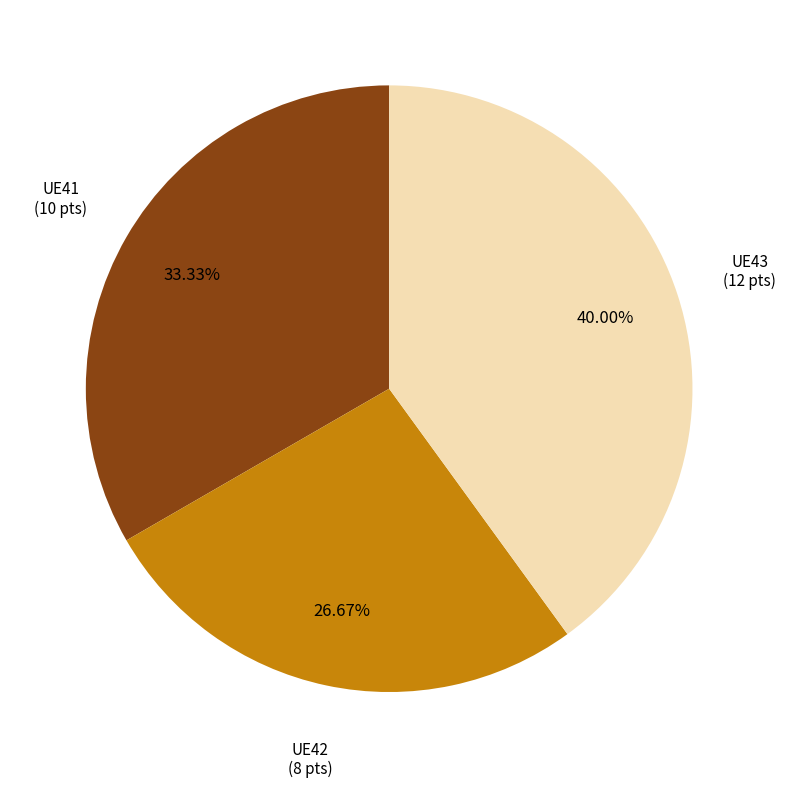

How many segments does this pie chart have?

3